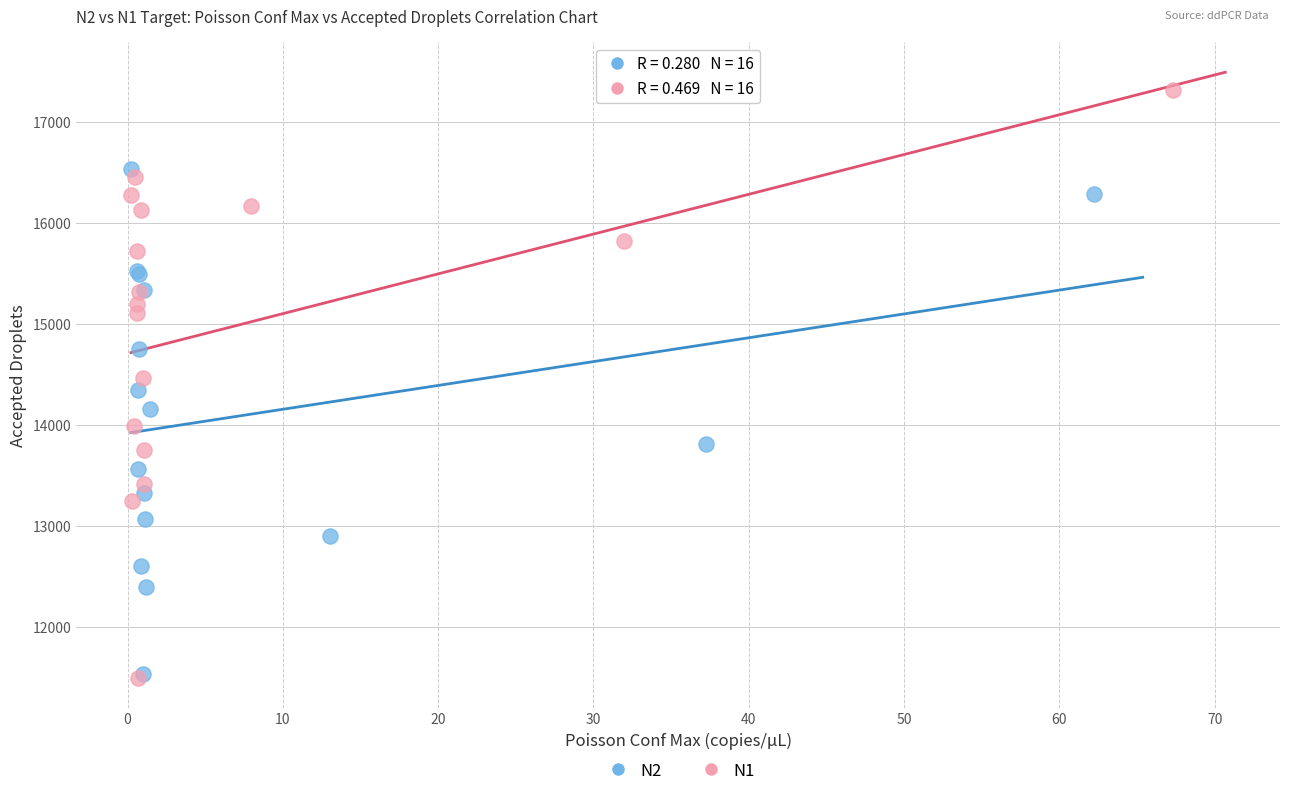

Which series has the largest Y range (max minus min)?

N1